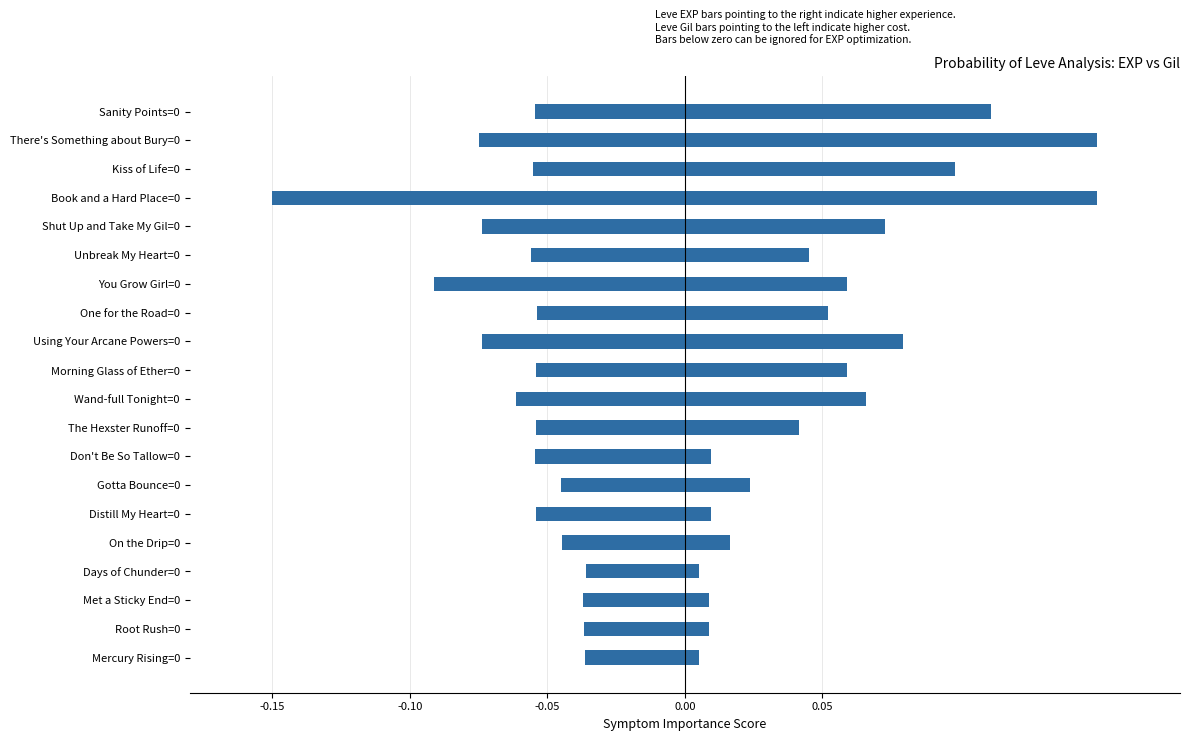

Is it true that Leve EXP (normalized, positive) equals 0.0 at Days of Chunder=0?

True